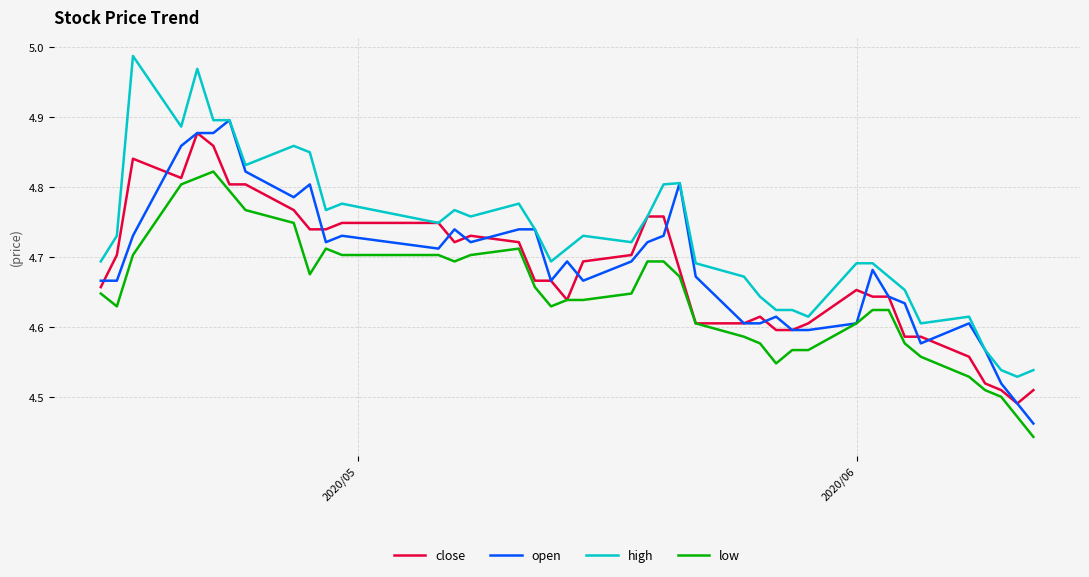

Which series has the largest range (max minus min)?

high